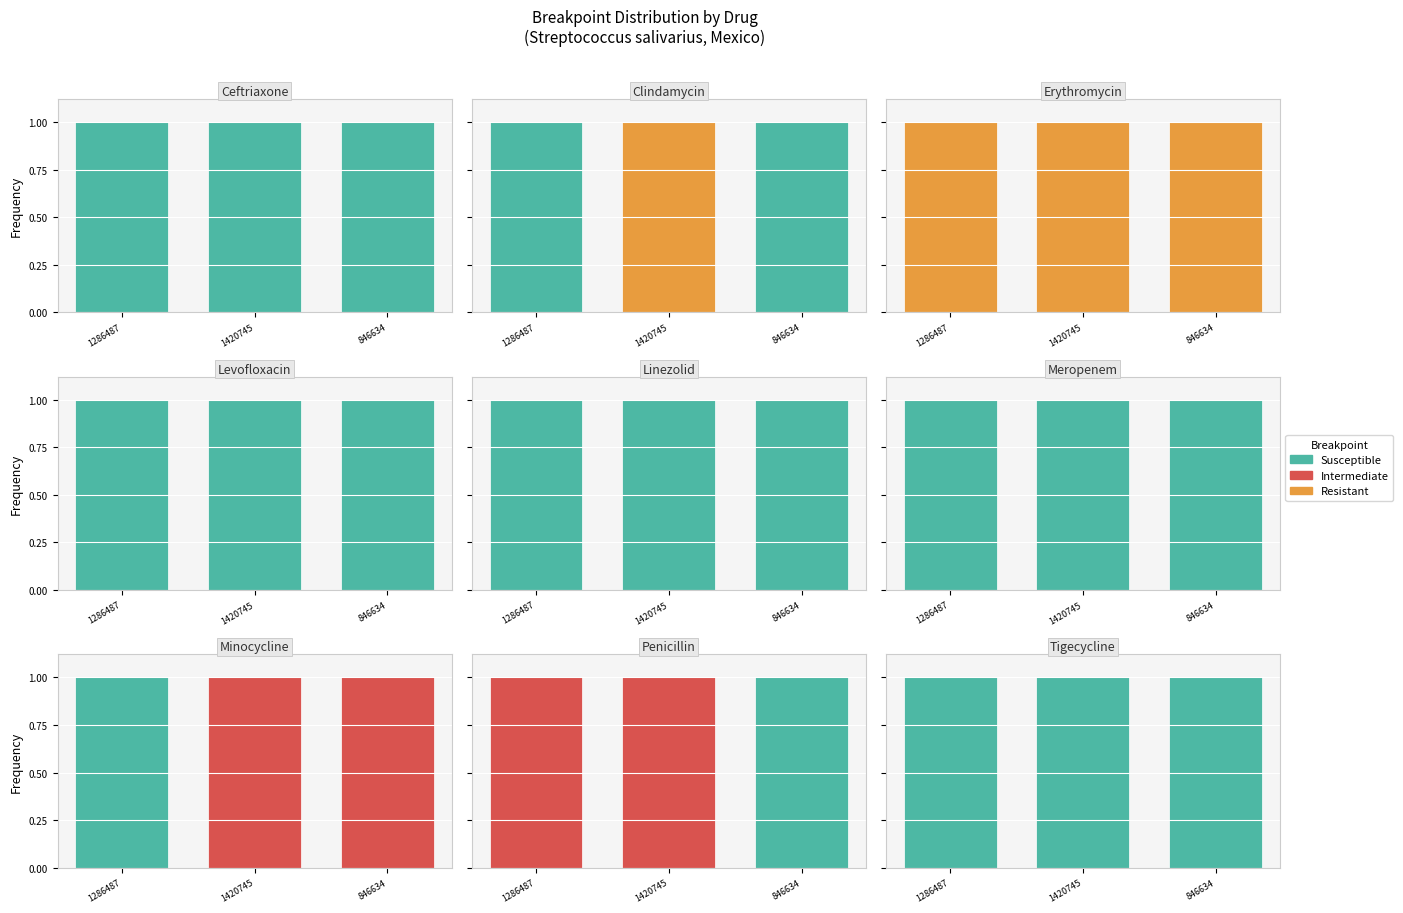

Which series changed the most between 1420745 and 846634?

Susceptible